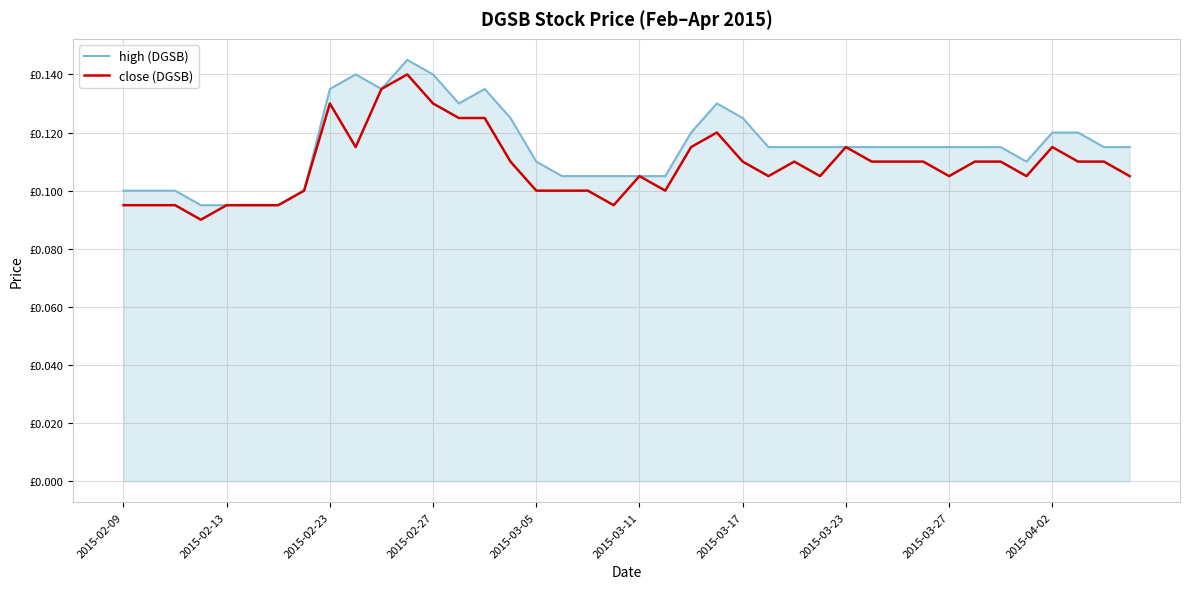

What are all the series names shown in the legend?

high (DGSB), close (DGSB)